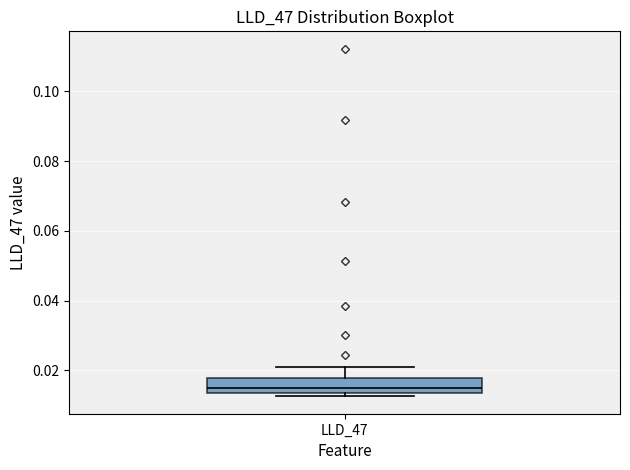

Transcribe this box plot: give where the median line is, the range the box spans, and where the two whiskers end, as read against the y-axis. The values are not printed on the chart, so give them approximately, as read against the axis.

median 0.016, box 0.014 to 0.018, whiskers 0.012 to 0.020